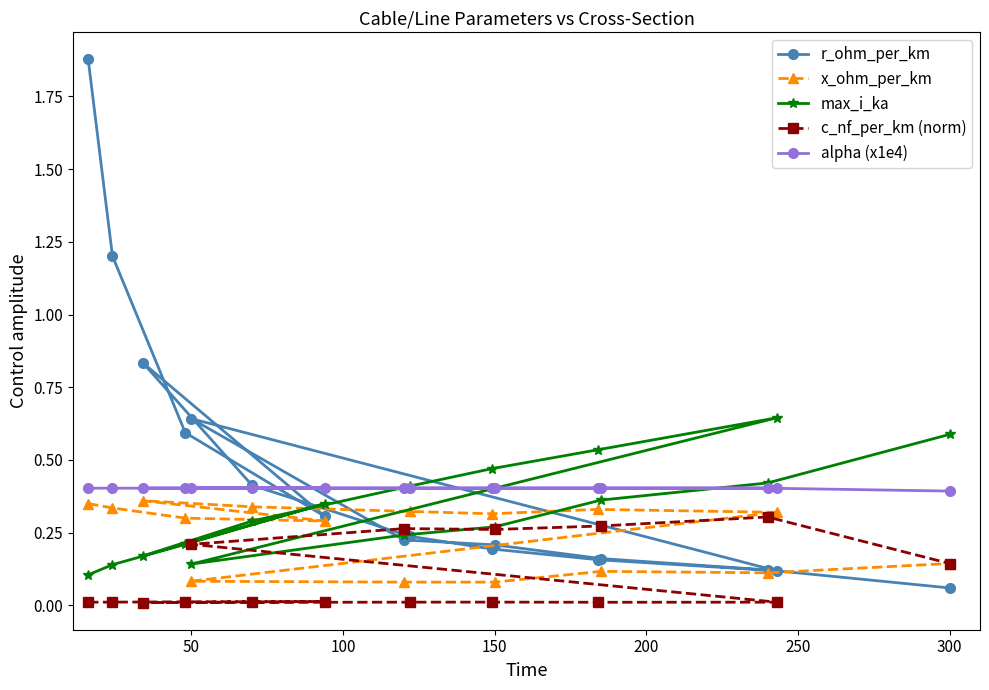

List the series in order of their overall mean, lowest first.

c_nf_per_km (norm), x_ohm_per_km, max_i_ka, alpha (x1e4), r_ohm_per_km